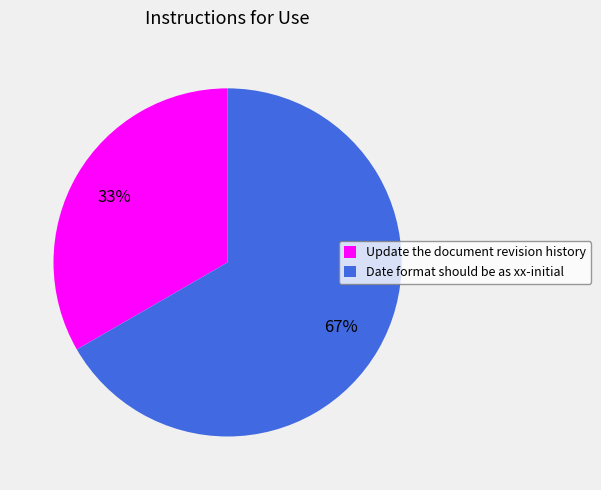

Which category has the biggest portion of the pie?

Date format should be as xx-initial